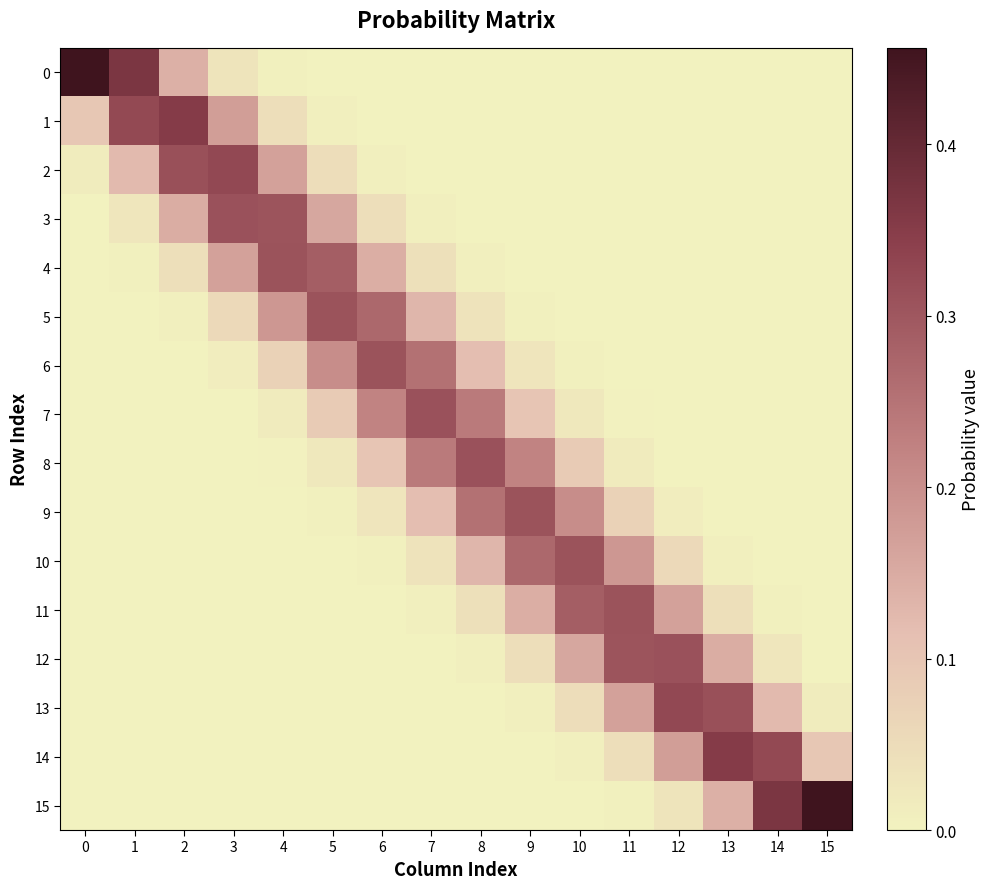

Reading left to right, extract all data points from this chart.

0: 0=0.5	1=0.4	2=0.1	3=0.0	4=0.0	5=0.0	6=0.0	7=0.0	8=0.0	9=0.0	10=0.0	11=0.0	12=0.0	13=0.0	14=0.0	15=0.0
1: 0=0.1	1=0.3	2=0.4	3=0.2	4=0.0	5=0.0	6=0.0	7=0.0	8=0.0	9=0.0	10=0.0	11=0.0	12=0.0	13=0.0	14=0.0	15=0.0
2: 0=0.0	1=0.1	2=0.3	3=0.3	4=0.2	5=0.0	6=0.0	7=0.0	8=0.0	9=0.0	10=0.0	11=0.0	12=0.0	13=0.0	14=0.0	15=0.0
3: 0=0.0	1=0.0	2=0.1	3=0.3	4=0.3	5=0.2	6=0.0	7=0.0	8=0.0	9=0.0	10=0.0	11=0.0	12=0.0	13=0.0	14=0.0	15=0.0
4: 0=0.0	1=0.0	2=0.0	3=0.2	4=0.3	5=0.3	6=0.1	7=0.0	8=0.0	9=0.0	10=0.0	11=0.0	12=0.0	13=0.0	14=0.0	15=0.0
5: 0=0.0	1=0.0	2=0.0	3=0.1	4=0.2	5=0.3	6=0.3	7=0.1	8=0.0	9=0.0	10=0.0	11=0.0	12=0.0	13=0.0	14=0.0	15=0.0
6: 0=0.0	1=0.0	2=0.0	3=0.0	4=0.1	5=0.2	6=0.3	7=0.3	8=0.1	9=0.0	10=0.0	11=0.0	12=0.0	13=0.0	14=0.0	15=0.0
7: 0=0.0	1=0.0	2=0.0	3=0.0	4=0.0	5=0.1	6=0.2	7=0.3	8=0.2	9=0.1	10=0.0	11=0.0	12=0.0	13=0.0	14=0.0	15=0.0
8: 0=0.0	1=0.0	2=0.0	3=0.0	4=0.0	5=0.0	6=0.1	7=0.2	8=0.3	9=0.2	10=0.1	11=0.0	12=0.0	13=0.0	14=0.0	15=0.0
9: 0=0.0	1=0.0	2=0.0	3=0.0	4=0.0	5=0.0	6=0.0	7=0.1	8=0.3	9=0.3	10=0.2	11=0.1	12=0.0	13=0.0	14=0.0	15=0.0
10: 0=0.0	1=0.0	2=0.0	3=0.0	4=0.0	5=0.0	6=0.0	7=0.0	8=0.1	9=0.3	10=0.3	11=0.2	12=0.1	13=0.0	14=0.0	15=0.0
11: 0=0.0	1=0.0	2=0.0	3=0.0	4=0.0	5=0.0	6=0.0	7=0.0	8=0.0	9=0.1	10=0.3	11=0.3	12=0.2	13=0.0	14=0.0	15=0.0
12: 0=0.0	1=0.0	2=0.0	3=0.0	4=0.0	5=0.0	6=0.0	7=0.0	8=0.0	9=0.0	10=0.2	11=0.3	12=0.3	13=0.1	14=0.0	15=0.0
13: 0=0.0	1=0.0	2=0.0	3=0.0	4=0.0	5=0.0	6=0.0	7=0.0	8=0.0	9=0.0	10=0.0	11=0.2	12=0.3	13=0.3	14=0.1	15=0.0
14: 0=0.0	1=0.0	2=0.0	3=0.0	4=0.0	5=0.0	6=0.0	7=0.0	8=0.0	9=0.0	10=0.0	11=0.0	12=0.2	13=0.4	14=0.3	15=0.1
15: 0=0.0	1=0.0	2=0.0	3=0.0	4=0.0	5=0.0	6=0.0	7=0.0	8=0.0	9=0.0	10=0.0	11=0.0	12=0.0	13=0.1	14=0.4	15=0.5